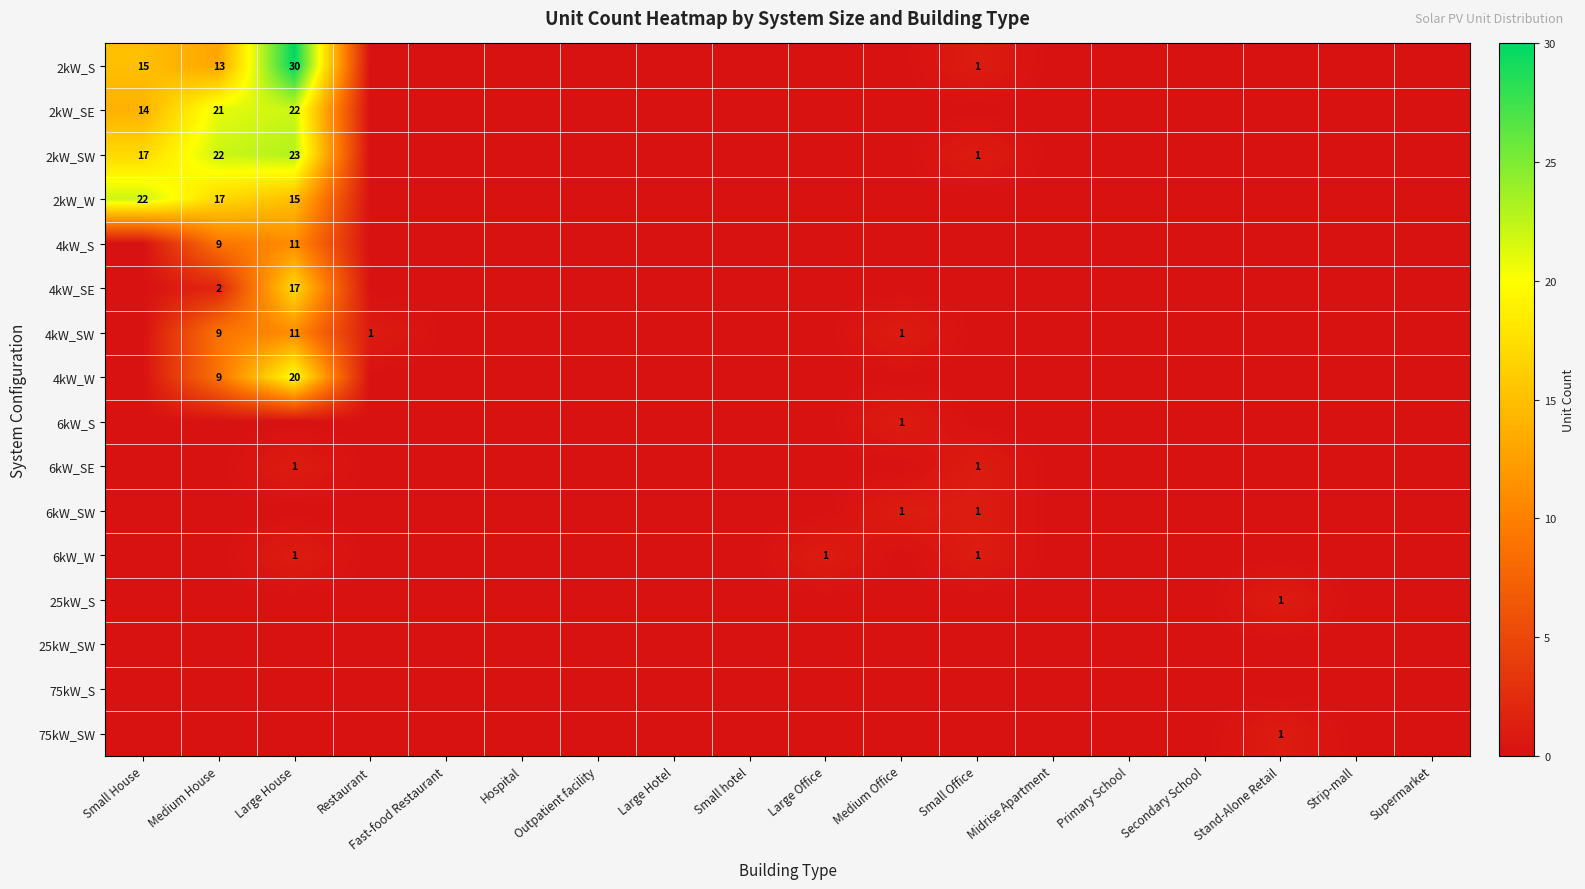

Is it true that 4kW_SW equals 1 at Medium Office?

True